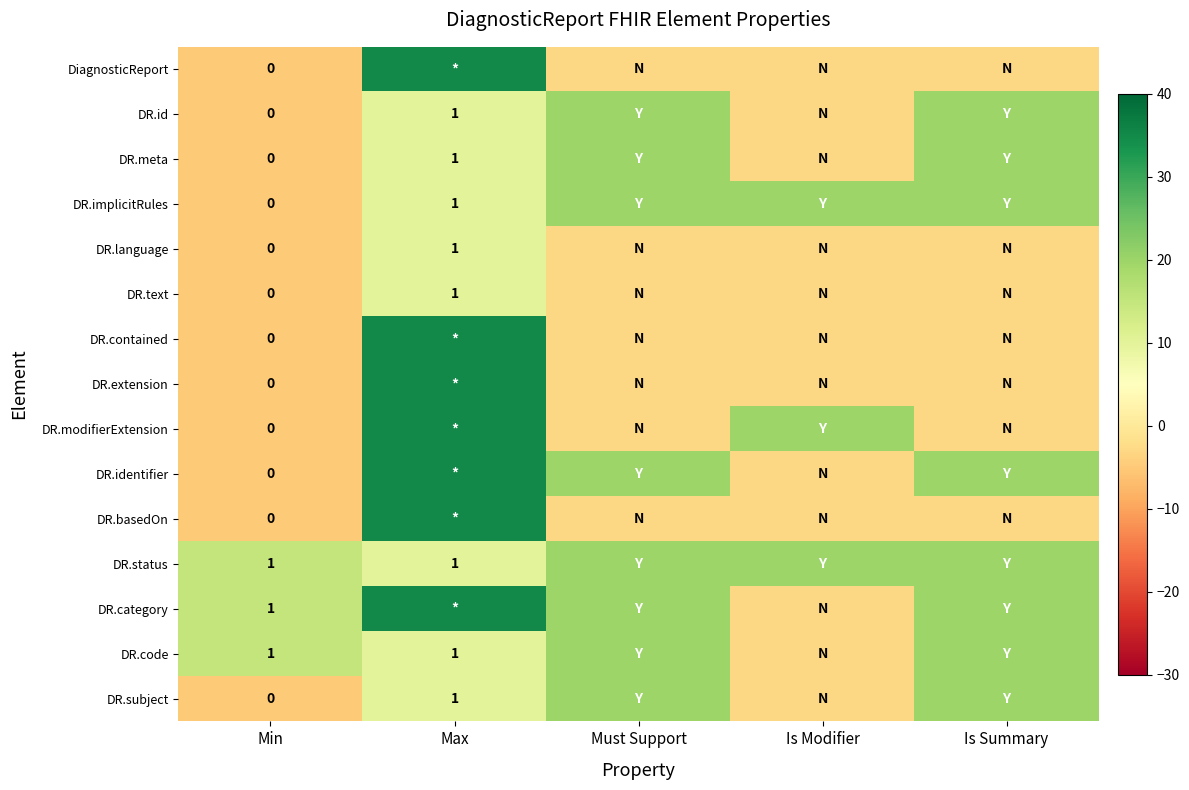

Is it true that DR.subject equals 2 at Max?

False